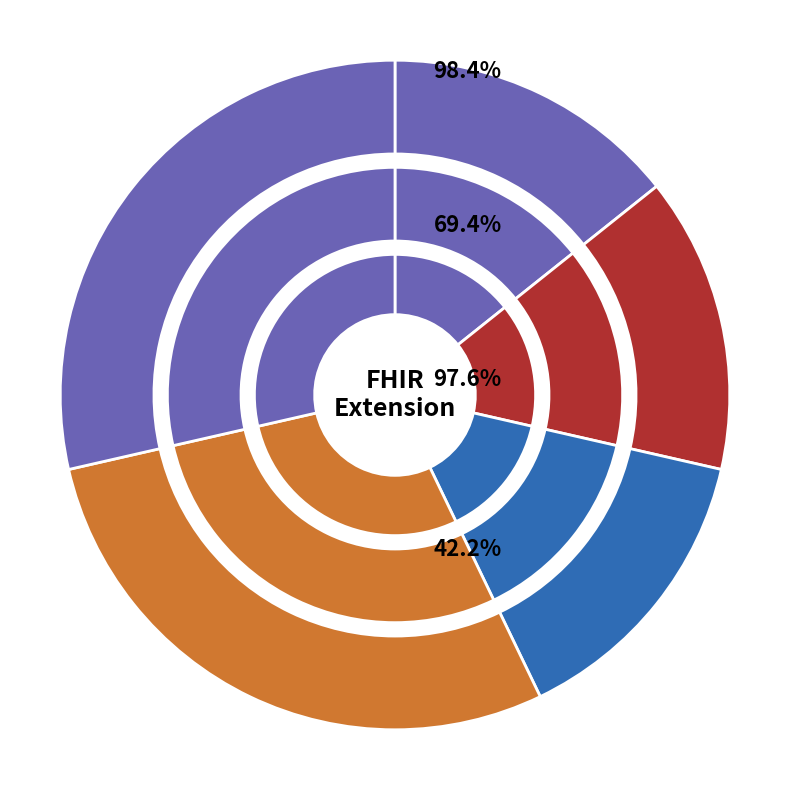

True or false: Extension.value[x] accounts for 32% of the total.

False